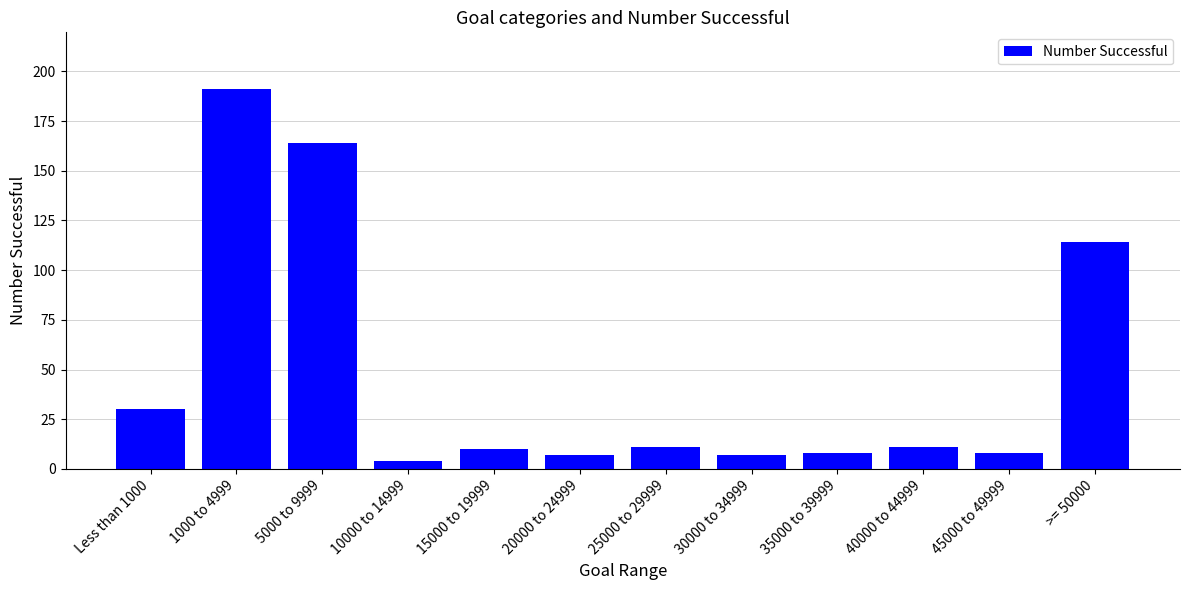

Where is the data nearest to the value 97?

>= 50000